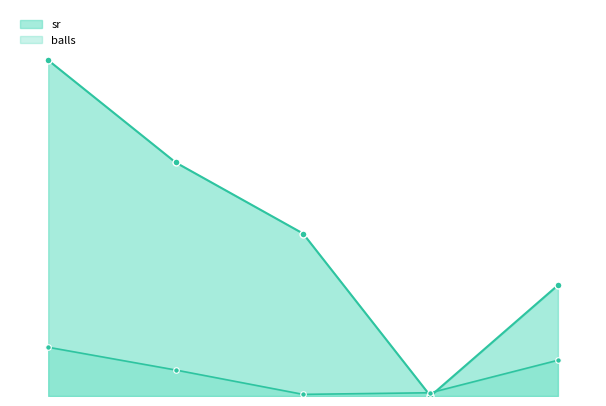

Does the chart have visible grid lines?

No